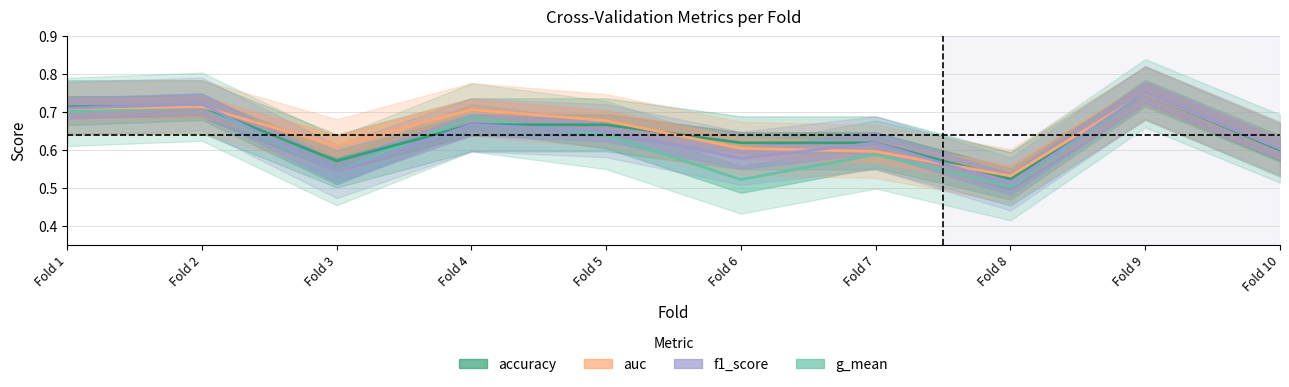

Which series ends up on top after the final intersection of g_mean and f1_score?

f1_score